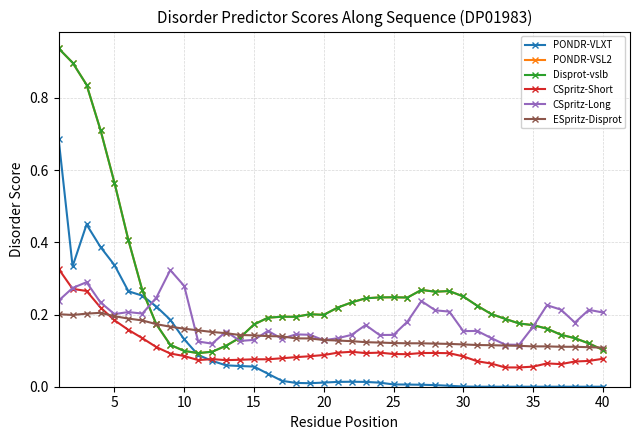

What is the maximum value for CSpritz-Short?

0.3